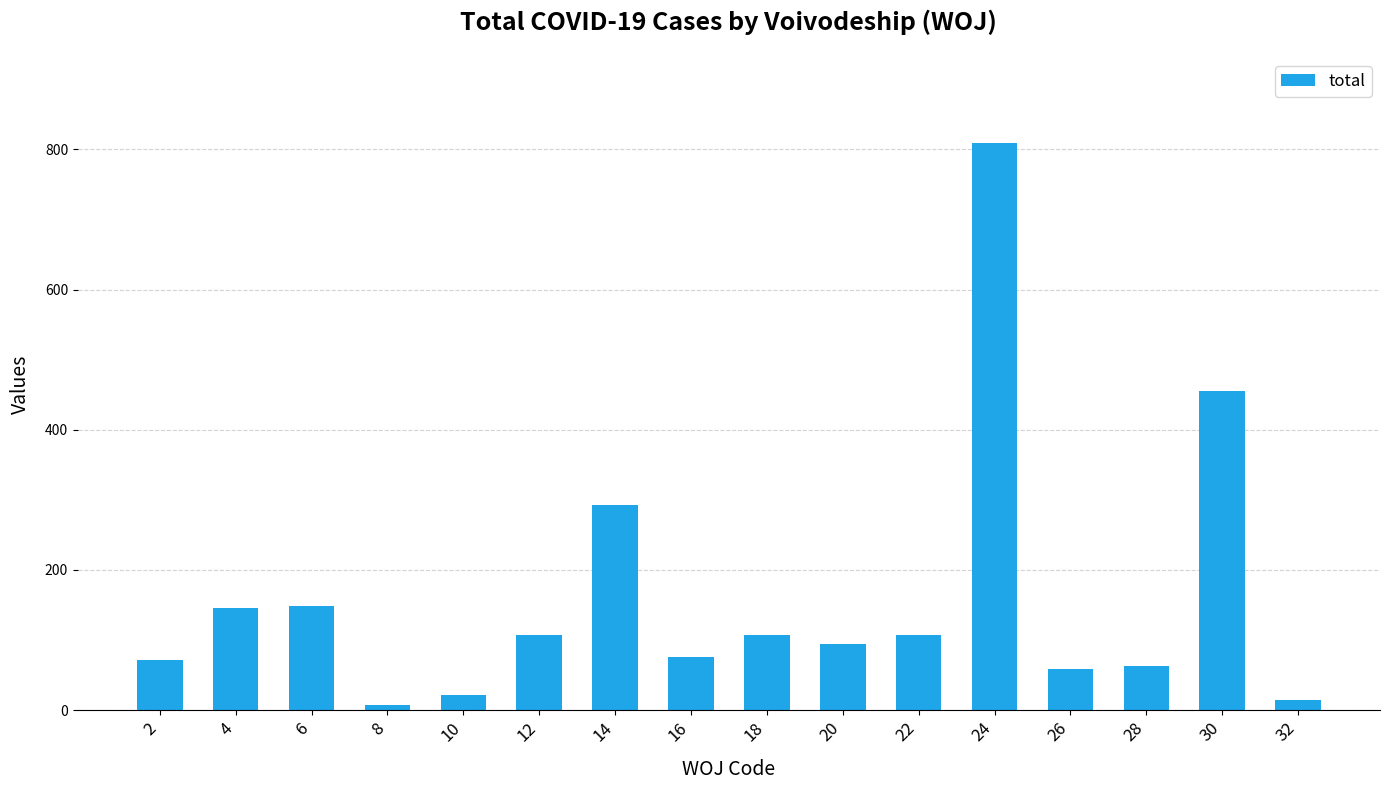

Which label corresponds to the largest value in the chart?

24